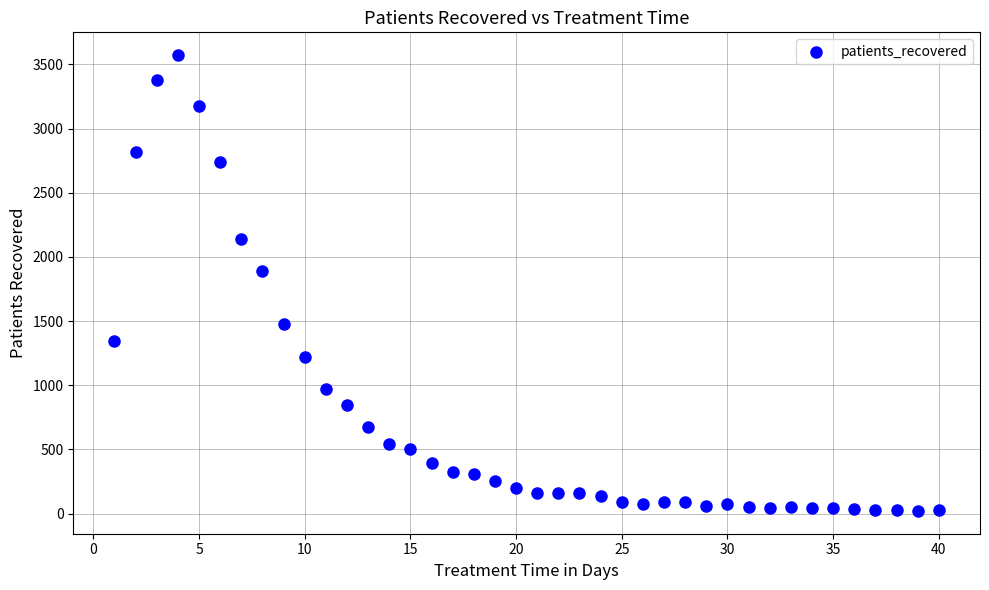

What Y value in the scatter plot is closest to 1796?

1890